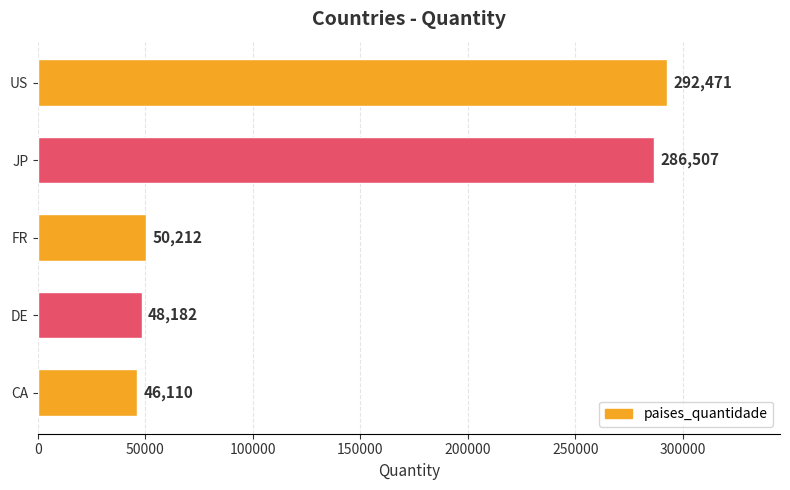

Reading bottom to top, what are all the values shown in this chart?

CA=46110	DE=48182	FR=50212	JP=286507	US=292471